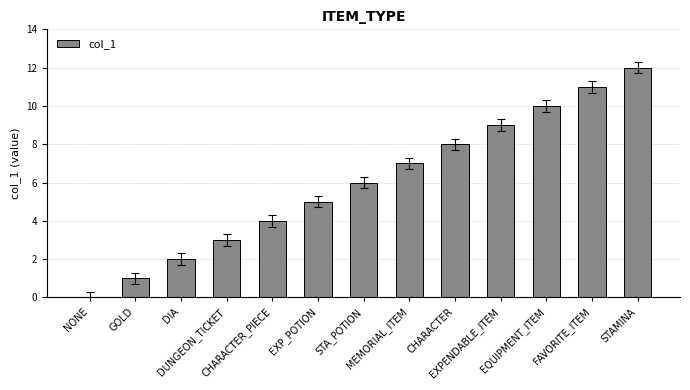

What is the sum of all values?

78